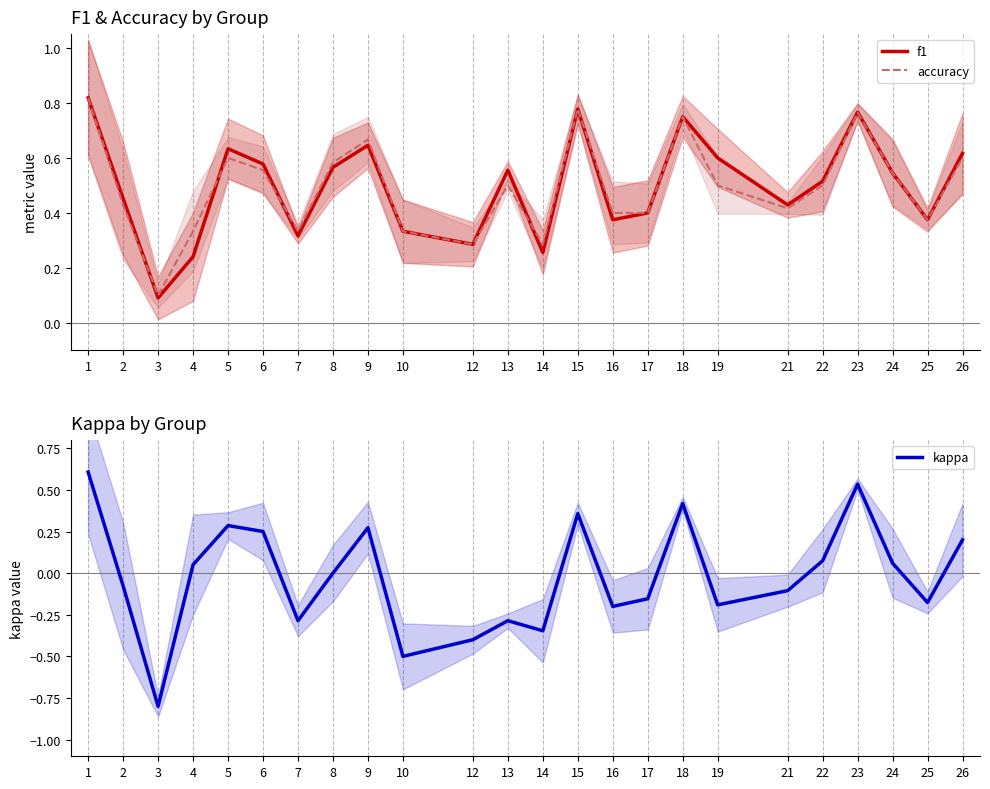

Is the value of f1 at 6 greater than the value of accuracy at 1?

No